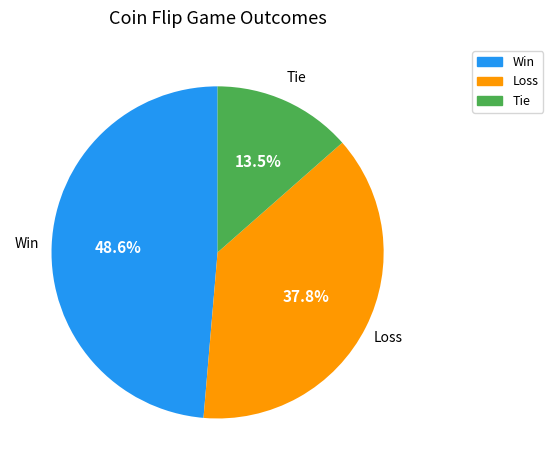

To the nearest percent, what is the average slice percentage?

33%